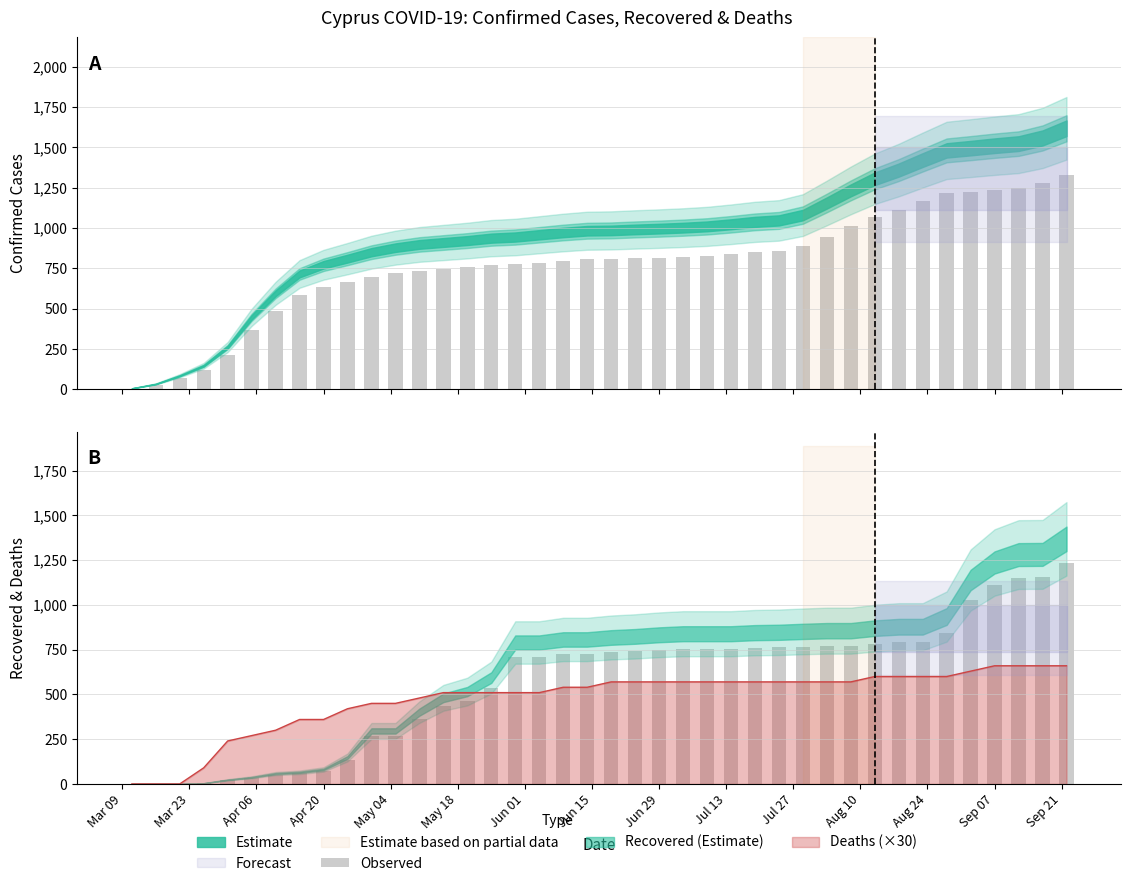

Is it true that Recovered equals 852 at 2020-07-29?

True